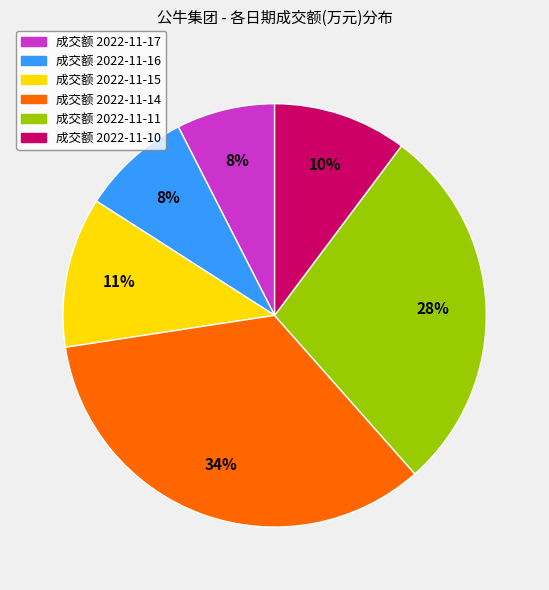

Count the number of slices in the pie.

6